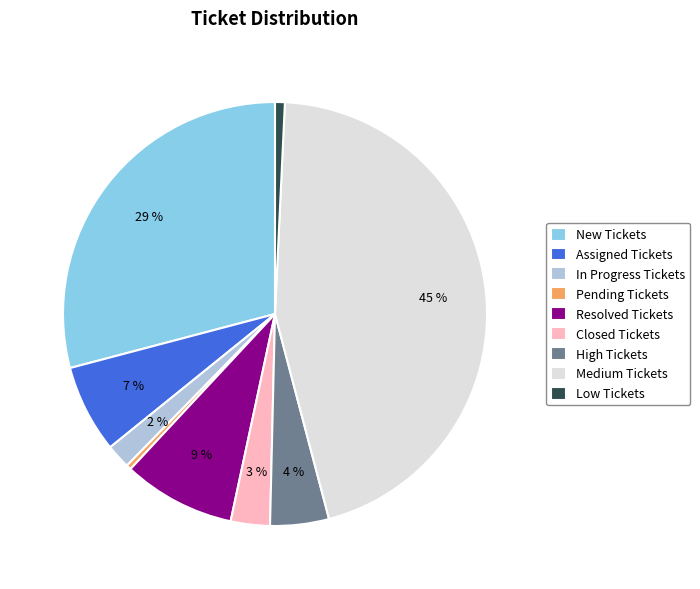

Count the number of slices in the pie.

9